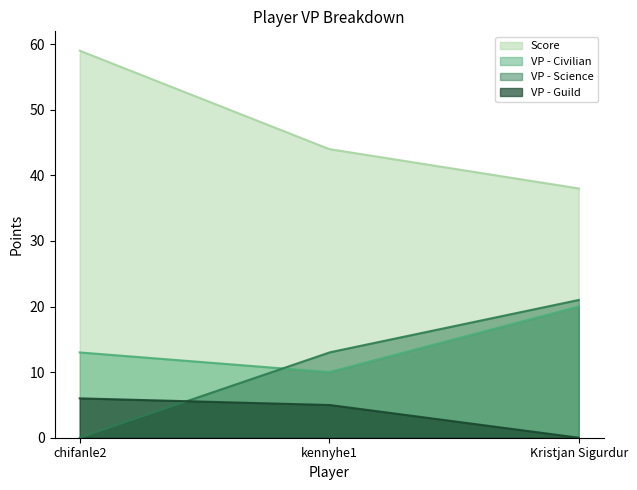

What is the approximate value of Score at chifanle2, to the nearest 10?

60